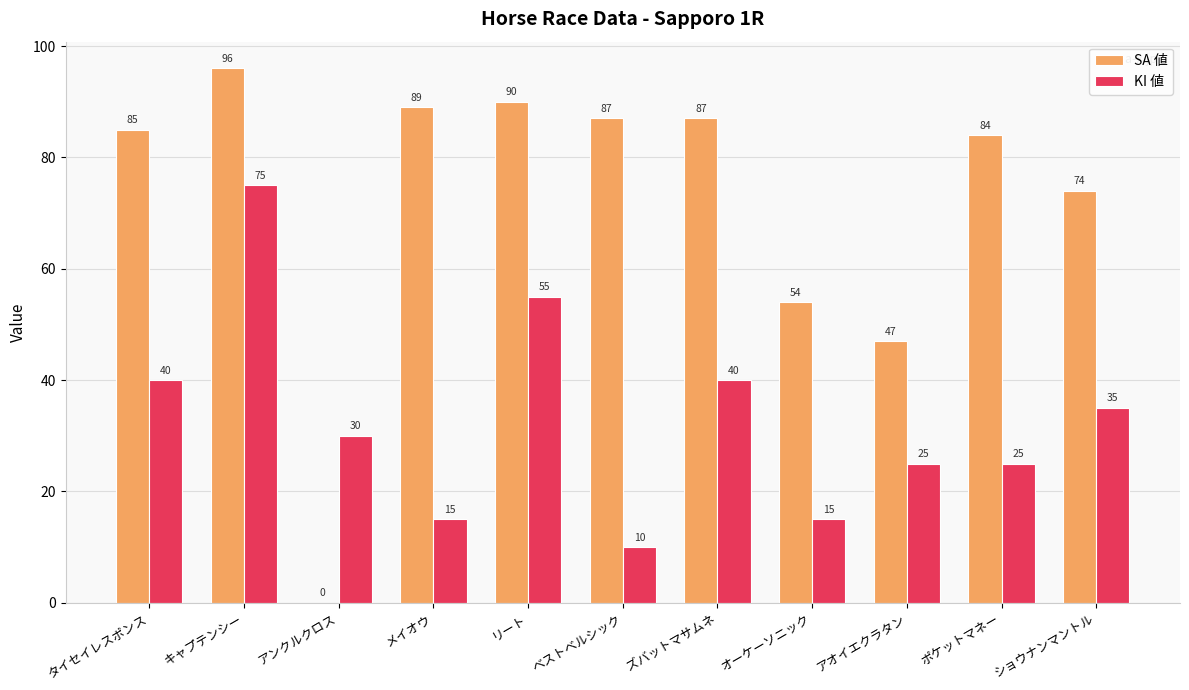

What is the total value across all series at オーケーソニック?

69